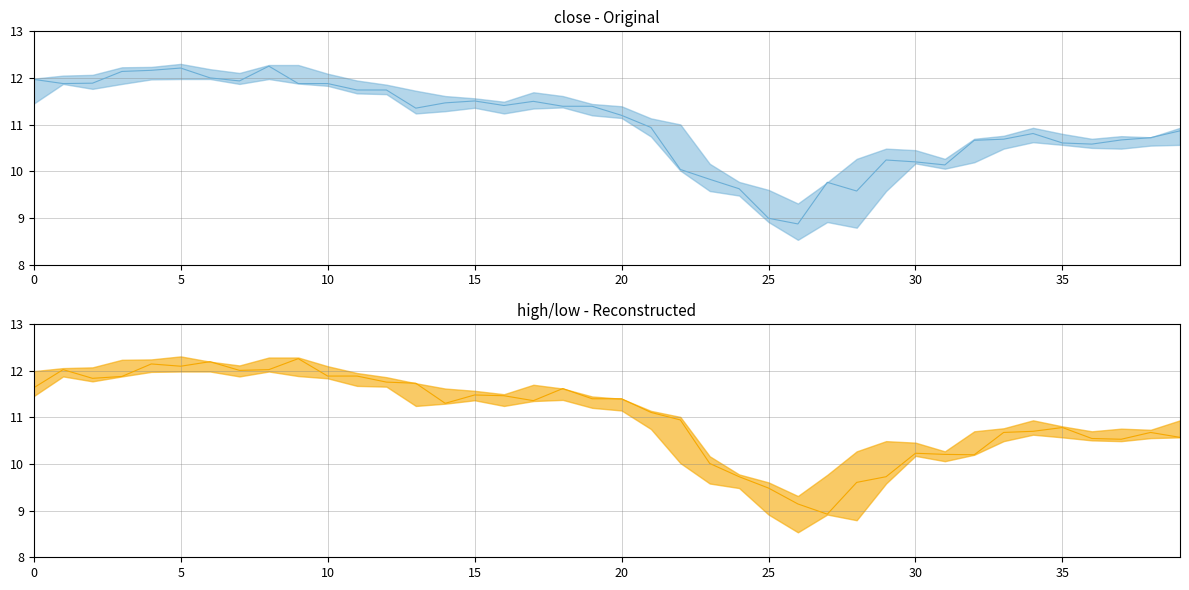

What is the minimum value shown in the chart?

8.9